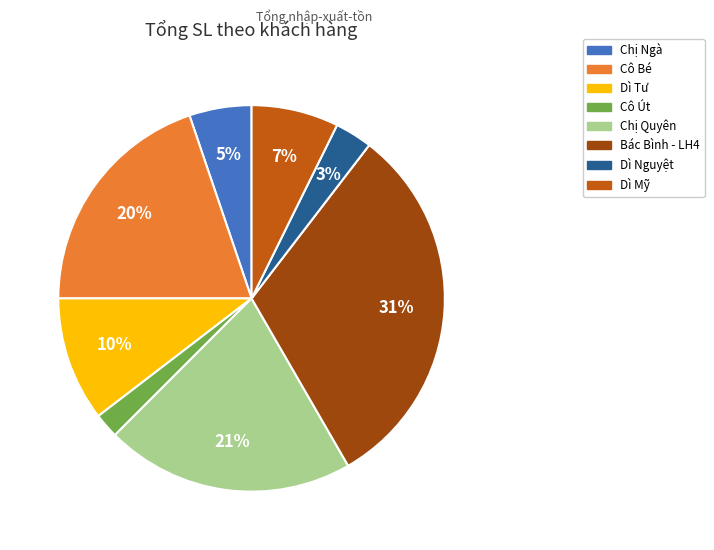

To the nearest percent, what is the difference between the Dì Nguyệt and Chị Ngà slice percentages?

2%